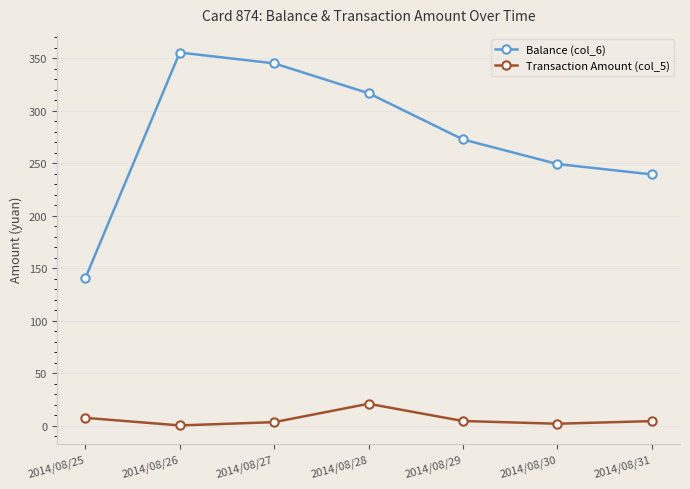

Rank the series by their average value, from highest to lowest.

Balance (col_6), Transaction Amount (col_5)